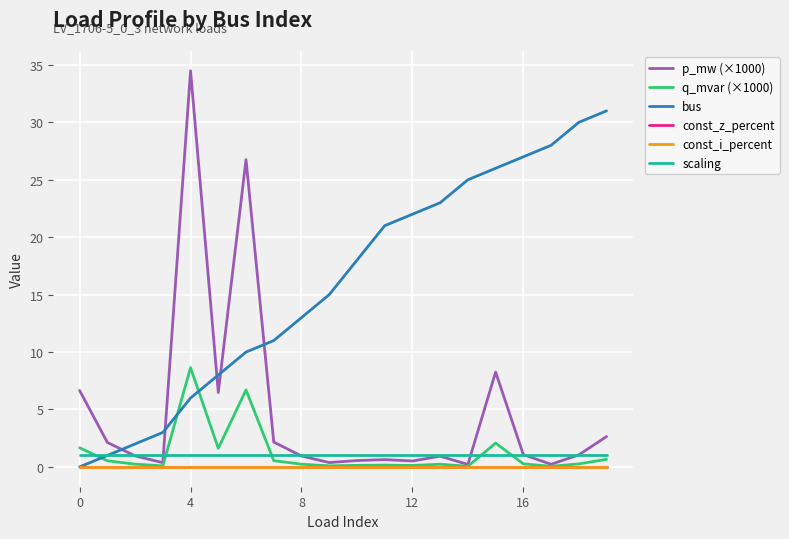

Does the chart display data point markers on the line(s)?

No